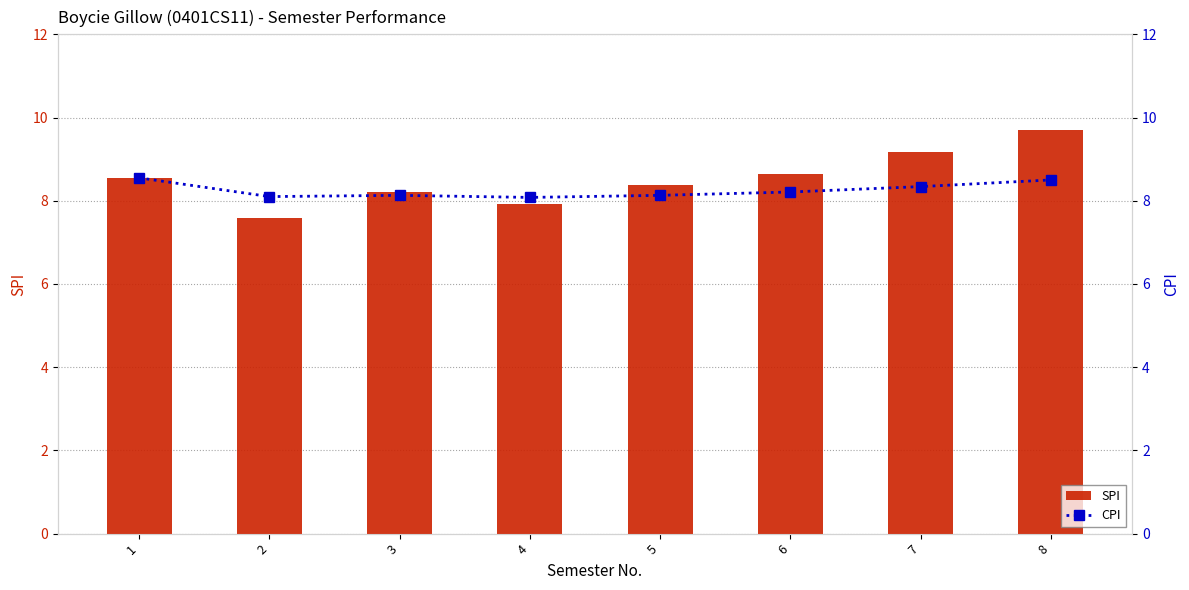

At 4, list the series in order from smallest to largest.

SPI, CPI